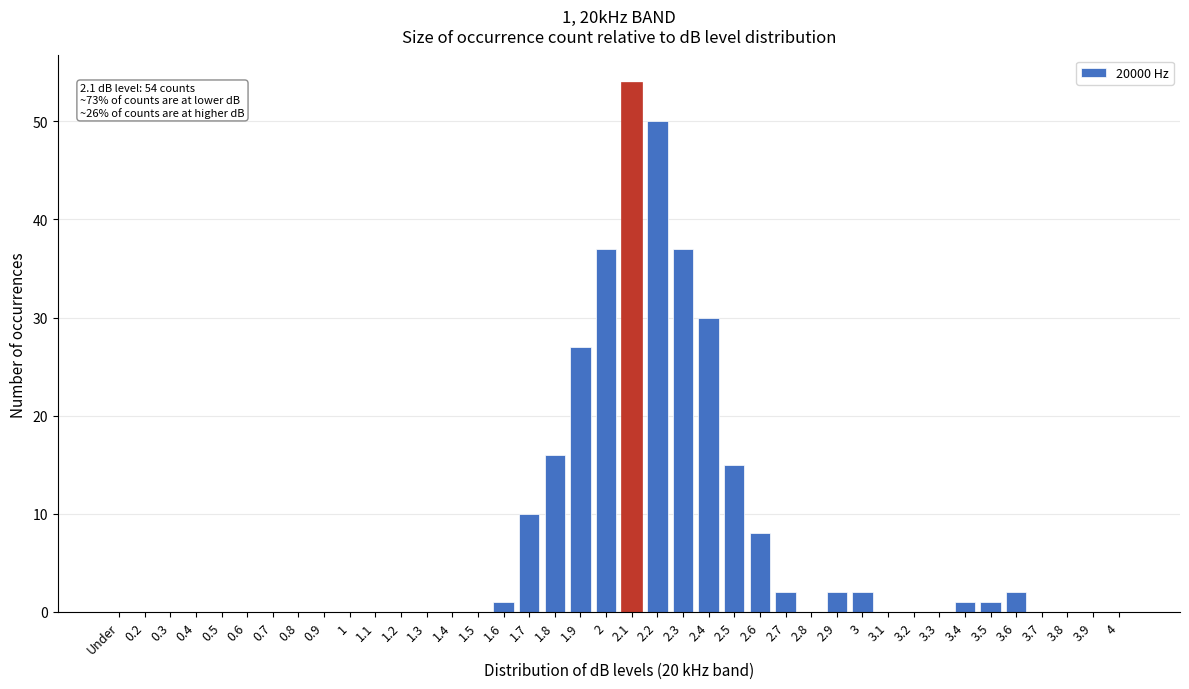

Is it true that the value at 0.2 is 31?

False